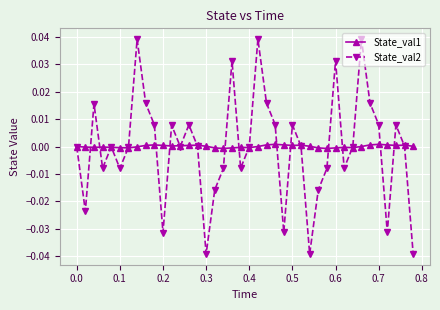

How many interior local valleys does the State_val2 series have?

11